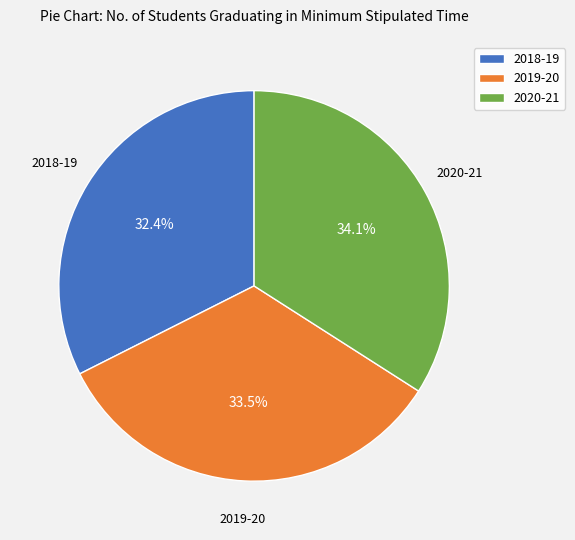

To the nearest percent, what is the difference between the 2018-19 and 2019-20 slice percentages?

1%